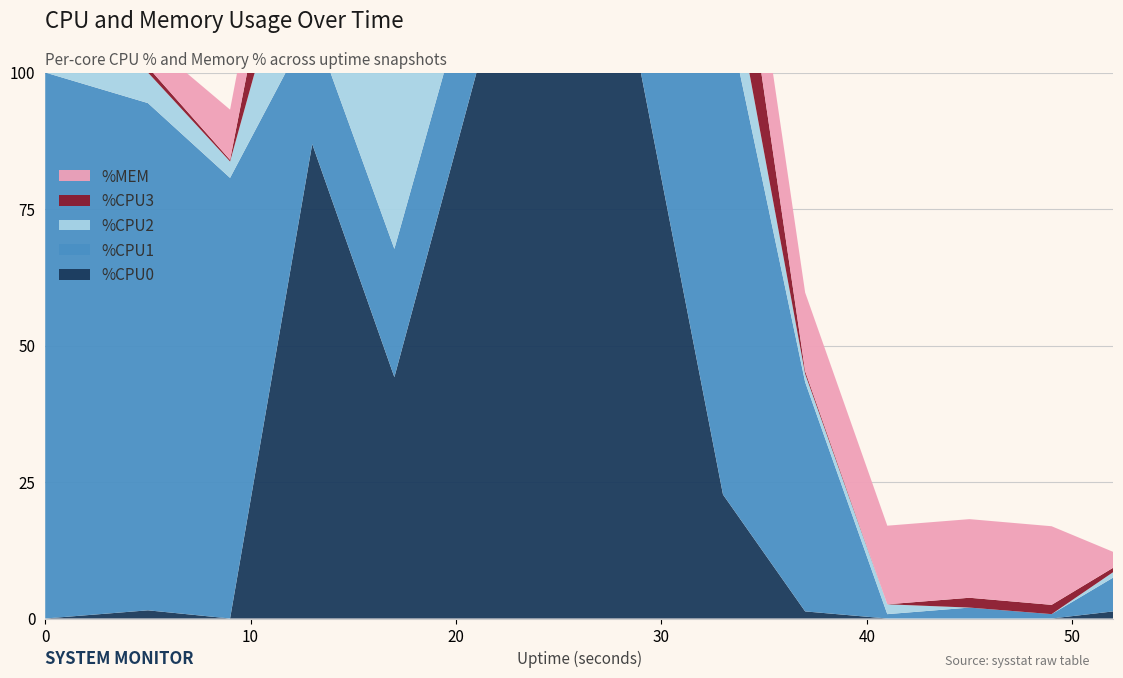

Reading right to left, transcribe all the data shown in this chart.

%CPU0: 52=1.3	49=0.0	45=0.0	41=0.0	37=1.3	33=22.7	29=100.0	25=100.0	21=100.0	17=44.2	13=86.9	9=0.0	5=1.5	0=0.0
%CPU1: 52=6.2	49=0.8	45=2.0	41=0.8	37=42.0	33=91.8	29=14.1	25=26.2	21=21.2	17=23.5	13=22.3	9=80.7	5=92.9	0=100.0
%CPU2: 52=1.0	49=0.0	45=0.0	41=1.8	37=1.5	33=11.5	29=18.0	25=22.2	21=20.6	17=68.3	13=28.8	9=3.0	5=5.6	0=0.0
%CPU3: 52=0.8	49=1.7	45=1.8	41=0.0	37=0.5	33=21.8	29=25.1	25=15.9	21=15.2	17=23.2	13=23.0	9=0.3	5=1.0	0=0.0
%MEM: 52=2.9	49=14.4	45=14.4	41=14.4	37=14.4	33=14.5	29=14.5	25=14.1	21=13.8	17=12.7	13=11.1	9=9.2	5=4.9	0=2.8